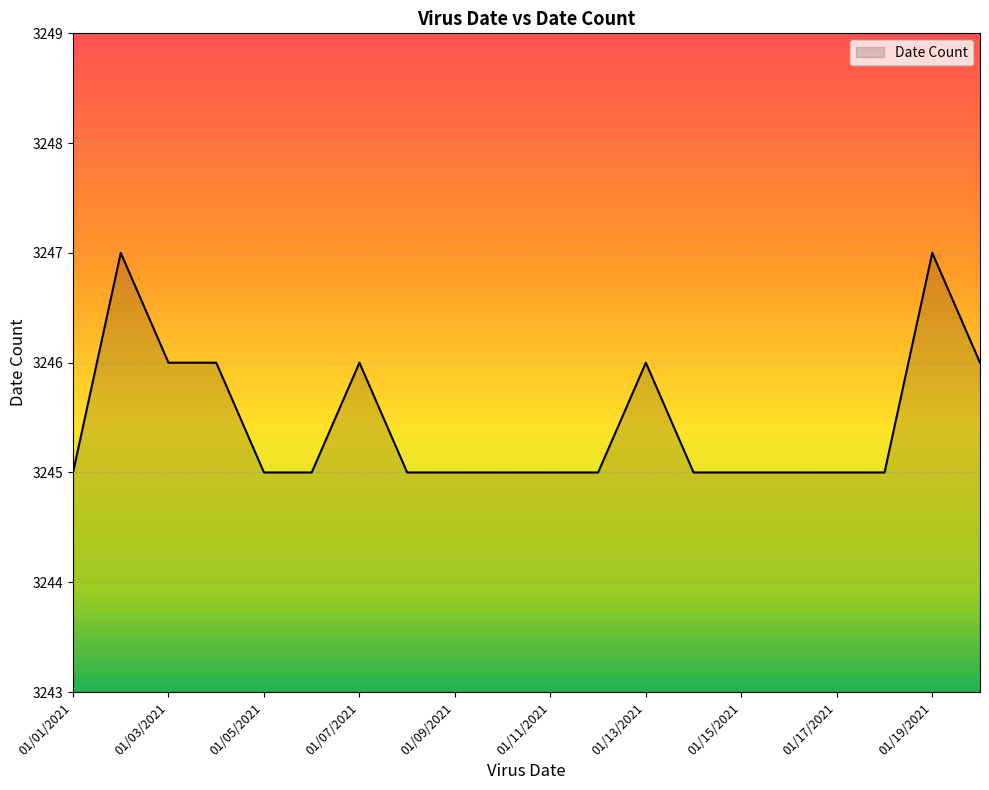

What is the minimum value shown in the chart?

3245